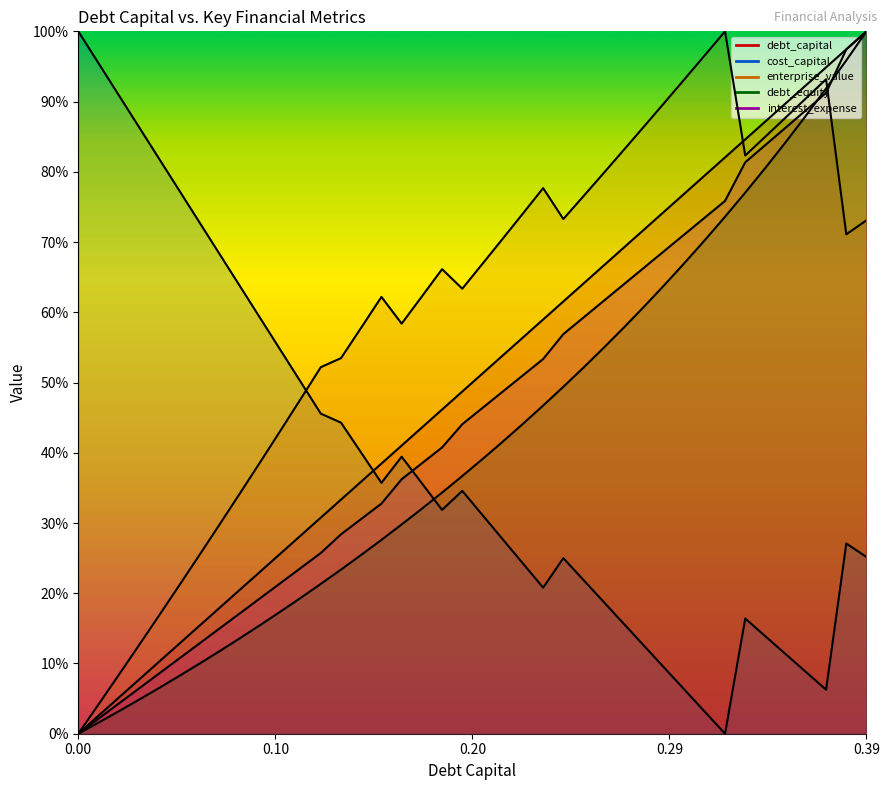

List the labels in order of cost_capital value, smallest first.

0.32, 0.31, 0.3, 0.37, 0.36, 0.29, 0.35, 0.28, 0.34, 0.27, 0.33, 0.26, 0.23, 0.25, 0.22, 0.24, 0.39, 0.38, 0.21, 0.2, 0.18, 0.19, 0.17, 0.15, 0.16, 0.14, 0.13, 0.12, 0.11, 0.1, 0.09, 0.08, 0.07, 0.06, 0.05, 0.04, 0.03, 0.02, 0.01, 0.0